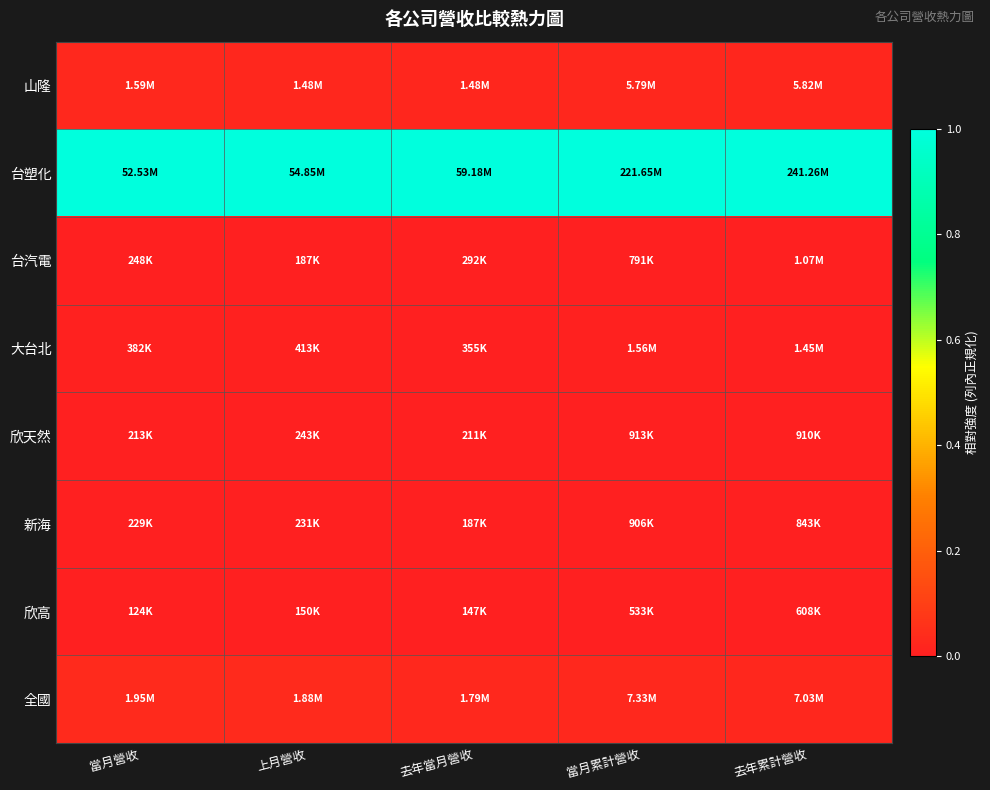

Between 去年當月營收 and 當月營收, which is larger?

當月營收